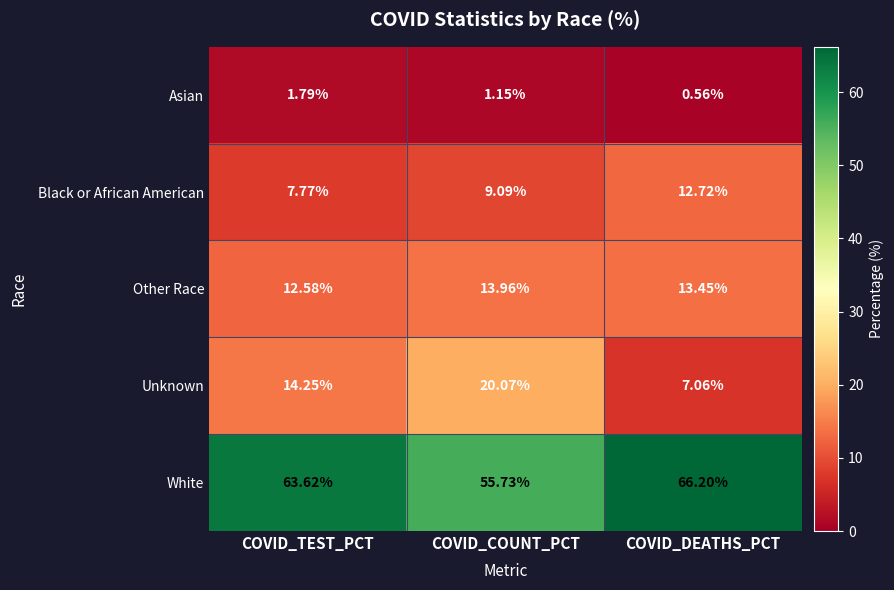

Which series has the largest total across all categories?

White